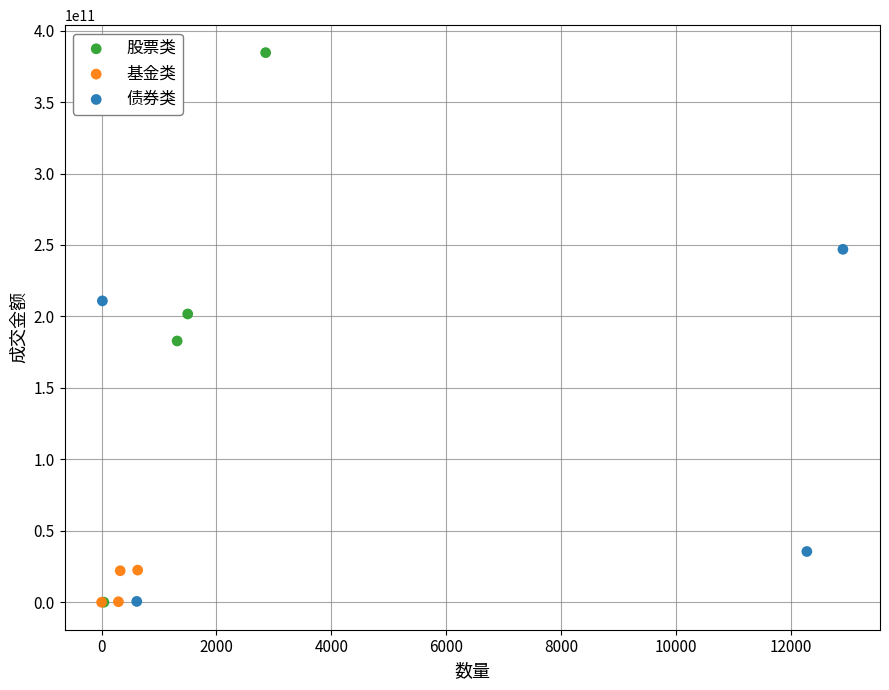

Which series has the widest spread of Y values?

股票类